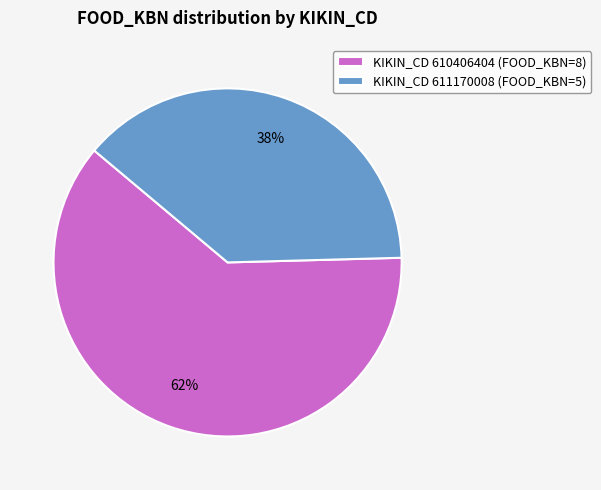

Which category accounts for the majority?

KIKIN_CD 610406404 (FOOD_KBN=8)